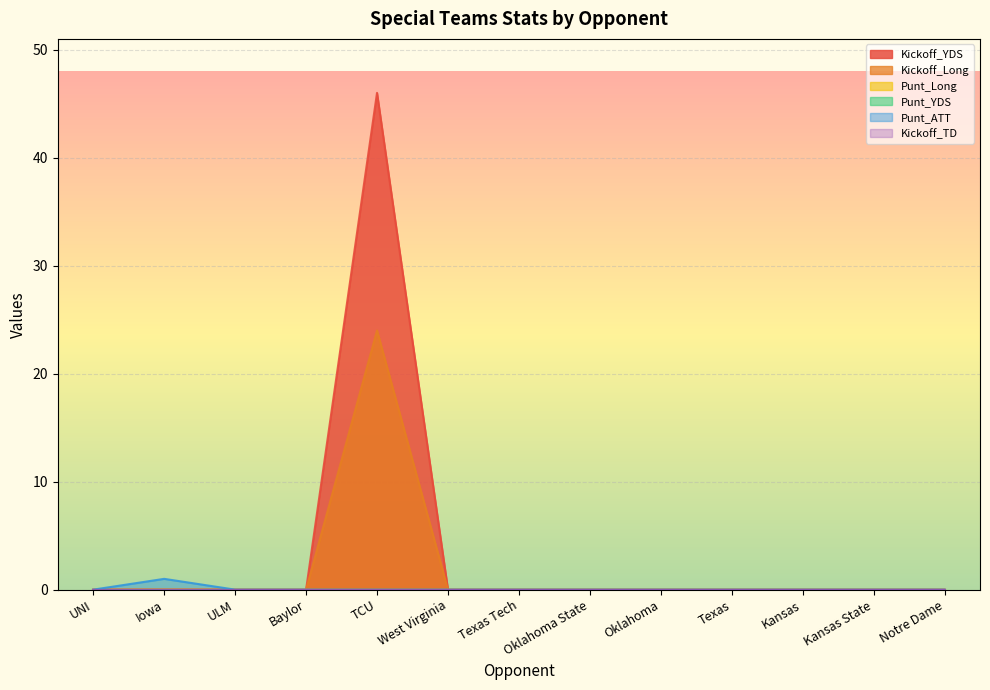

True or false: Kickoff_Long has more than 1 points higher than both neighbors.

False